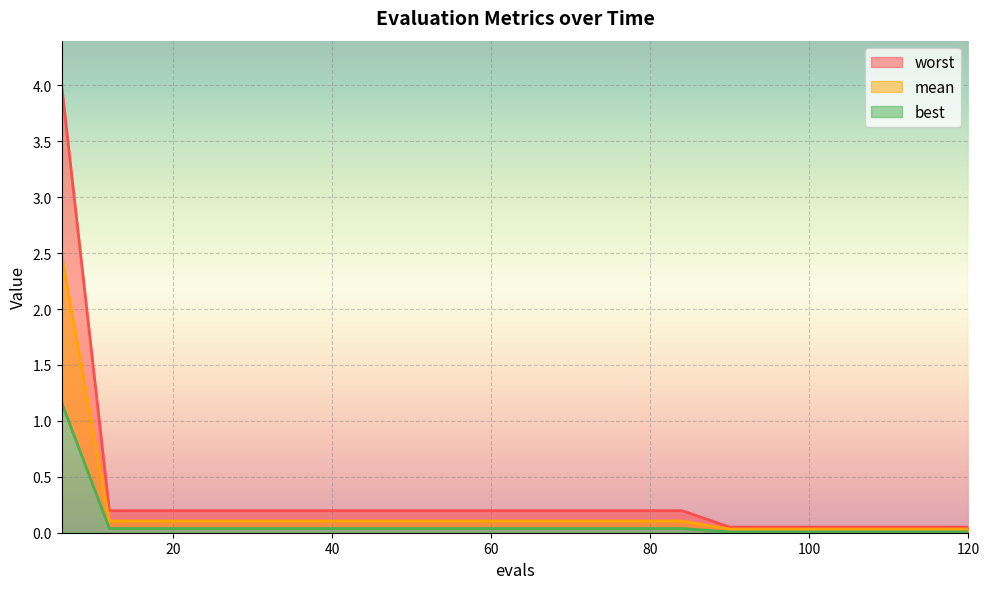

Reading left to right, what are all the values shown in this chart?

mean: 2.5	0.1	0.1	0.1	0.1	0.1	0.1	0.1	0.1	0.1	0.1	0.1	0.1	0.1	0.0	0.0	0.0	0.0	0.0	0.0
best: 1.2	0.0	0.0	0.0	0.0	0.0	0.0	0.0	0.0	0.0	0.0	0.0	0.0	0.0	0.0	0.0	0.0	0.0	0.0	0.0
worst: 4.0	0.2	0.2	0.2	0.2	0.2	0.2	0.2	0.2	0.2	0.2	0.2	0.2	0.2	0.1	0.1	0.1	0.1	0.1	0.1